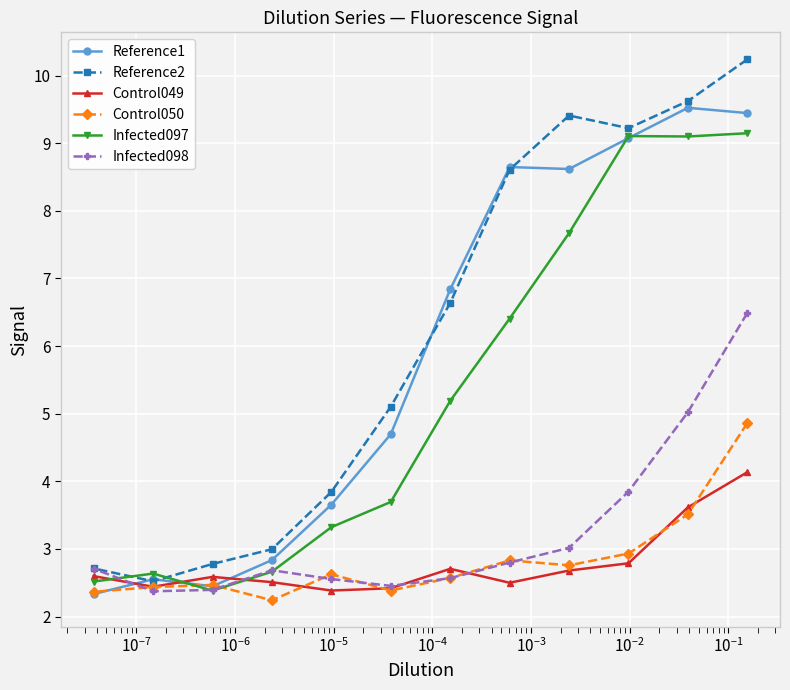

Rank the series by their maximum value, from lowest to highest.

Control049, Control050, Infected098, Infected097, Reference1, Reference2